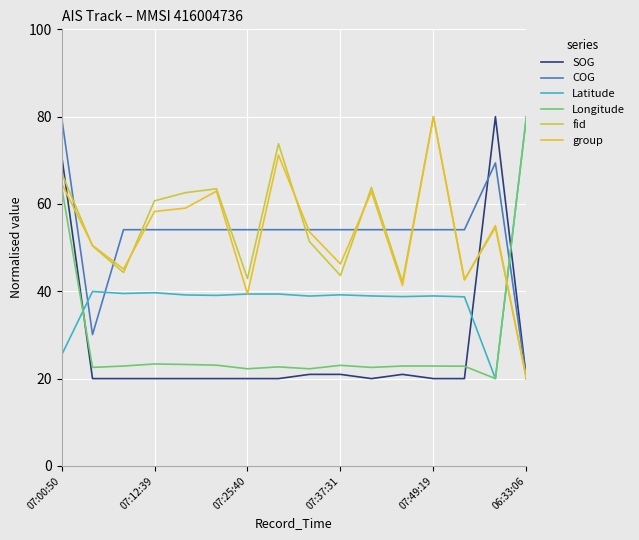

What is the highest value of the Latitude series?

80.0